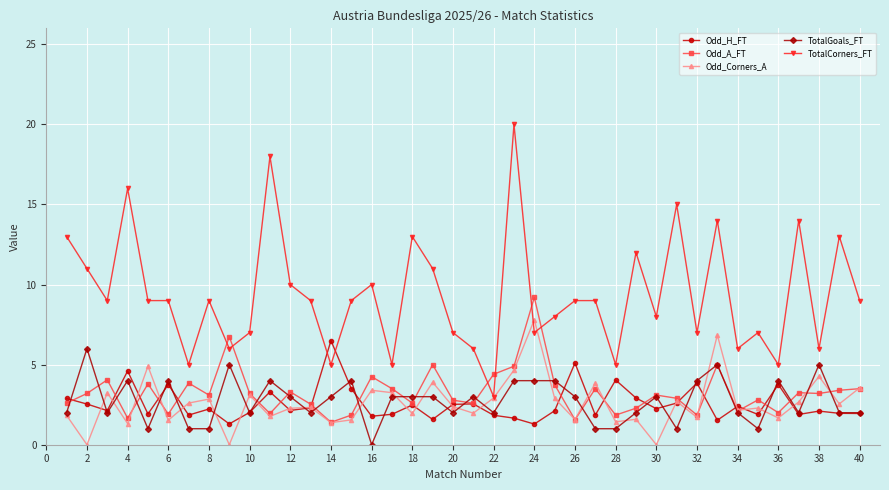

Is this an area chart (filled region under the line)?

No